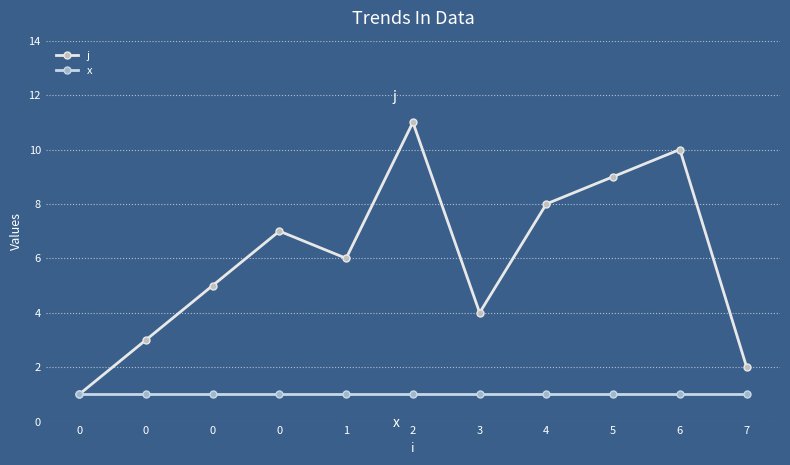

Is this an area chart (filled region under the line)?

No